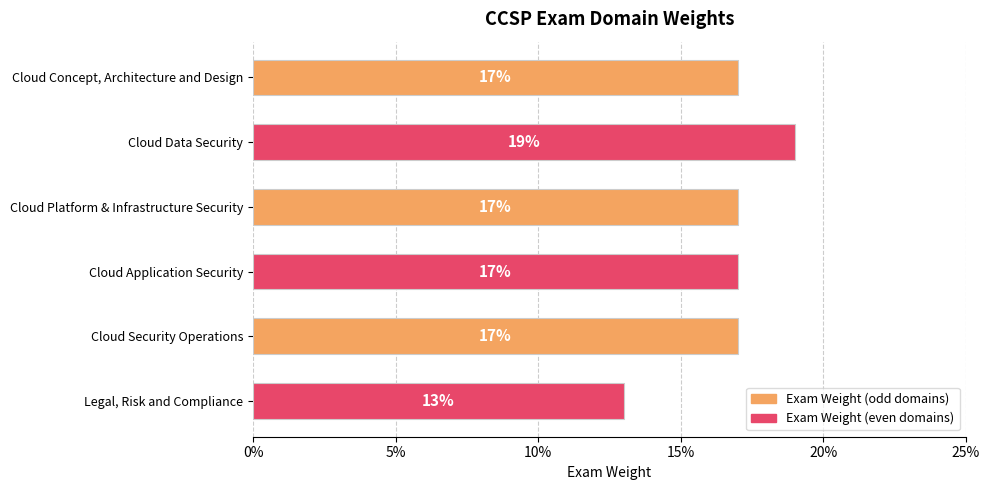

Are the bars horizontal?

Yes